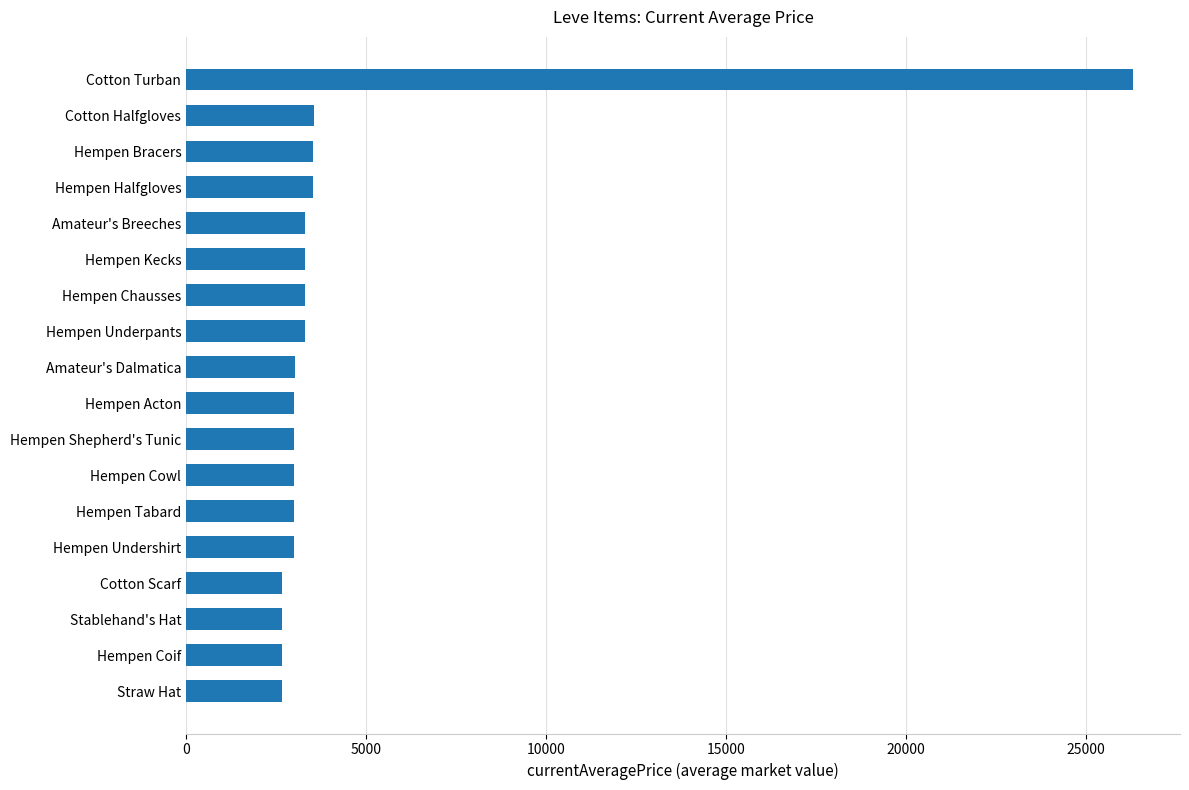

What is the difference between the second highest and minimum values?

885